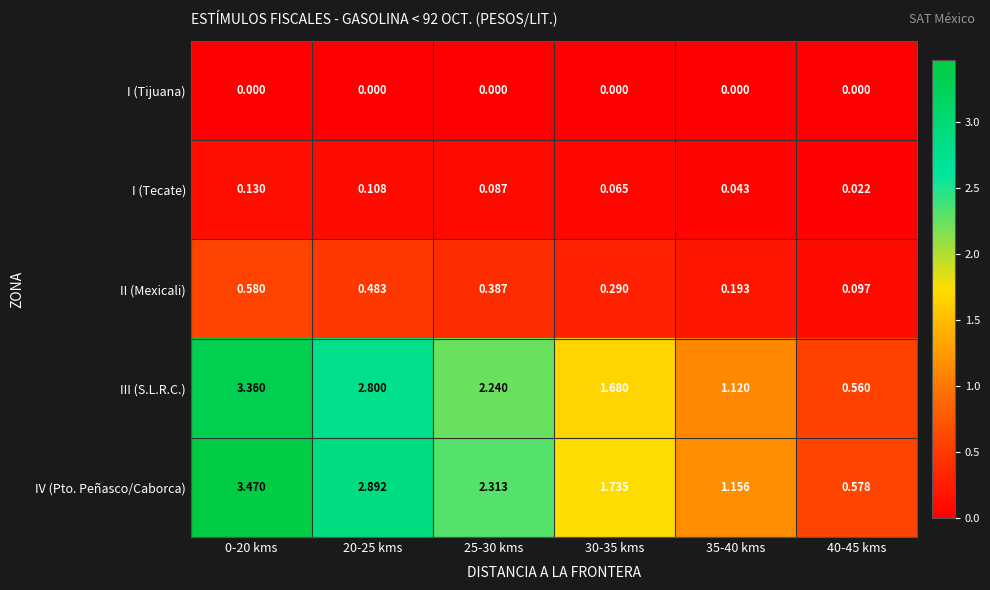

Which series has the largest range (max minus min)?

IV (Pto. Peñasco/Caborca)